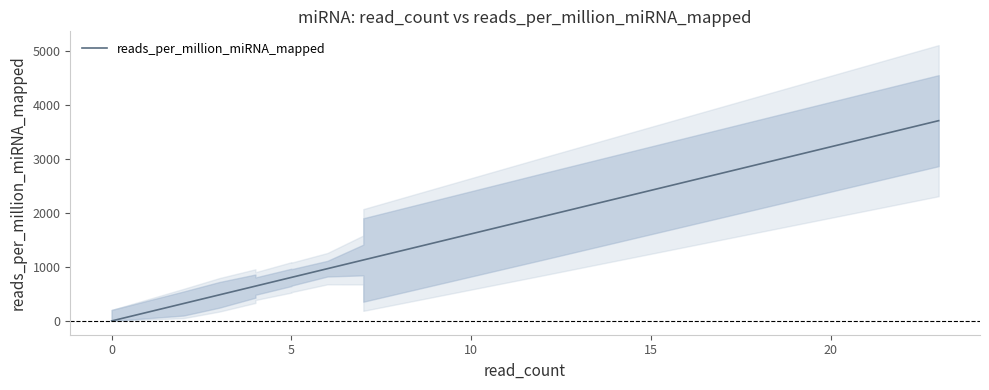

True or false: the data shows 518.6 at 17.

False